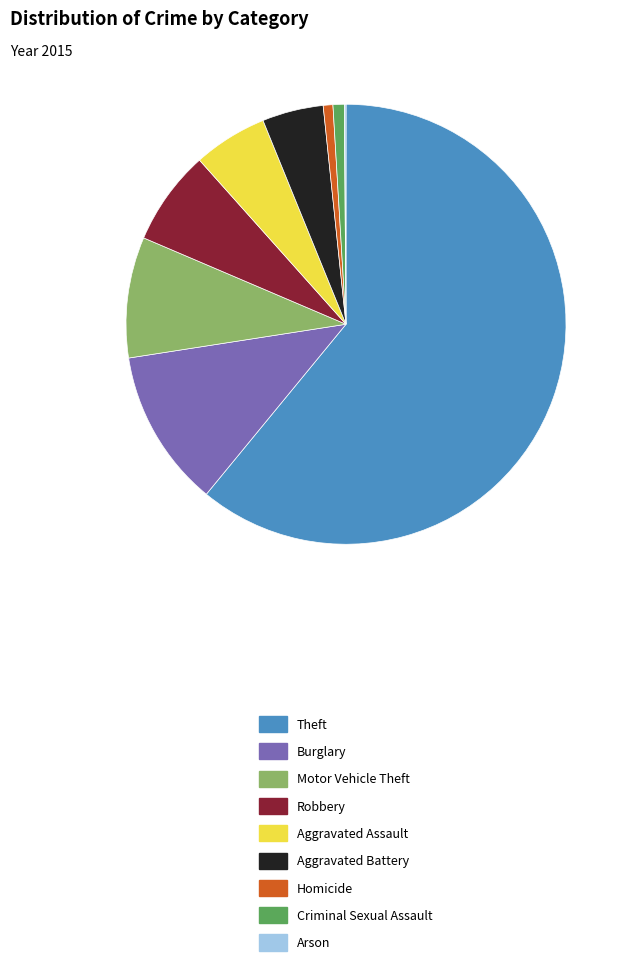

Combined, do Criminal Sexual Assault and Aggravated Assault account for over 50%?

No